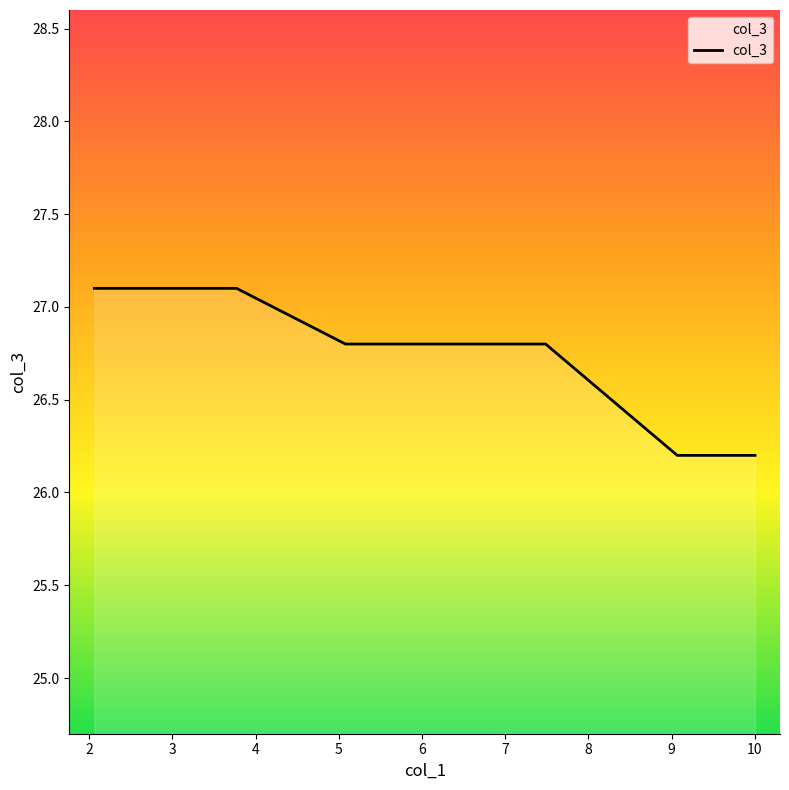

Does the chart display data point markers on the line(s)?

No